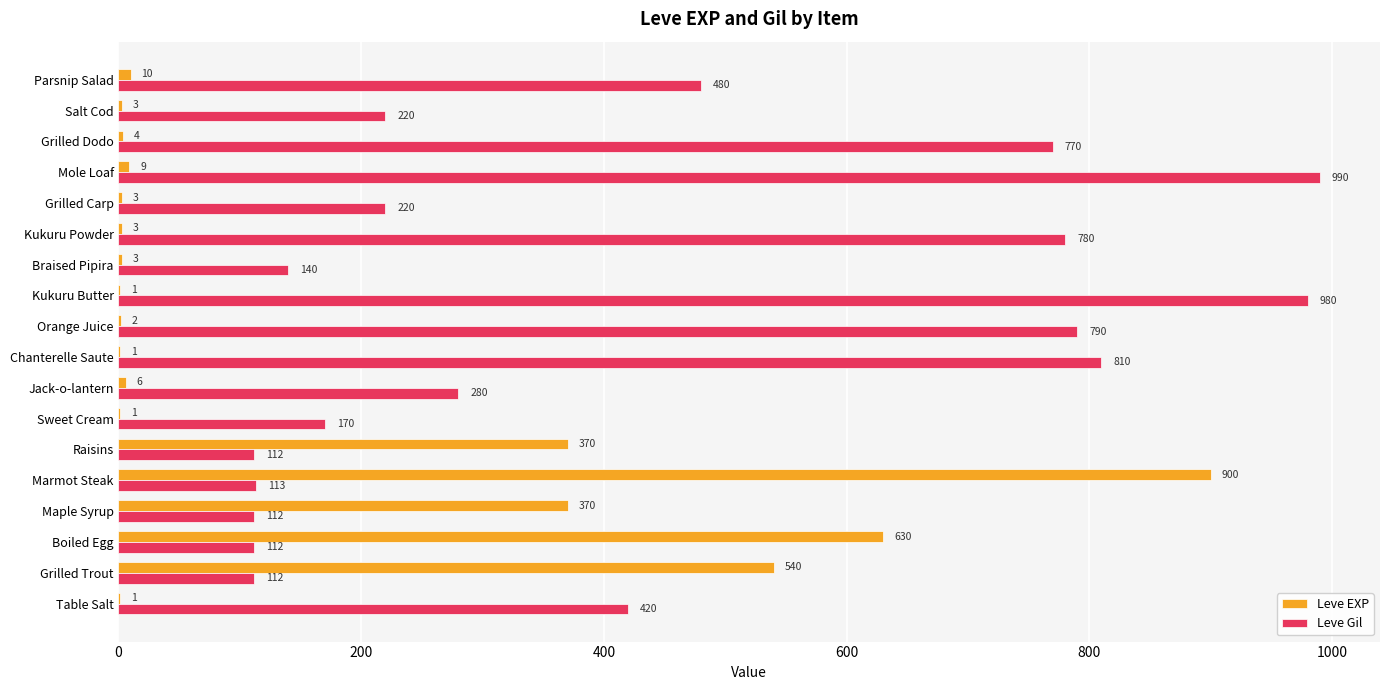

The value of Leve Gil at Marmot Steak is 200. True or false?

False